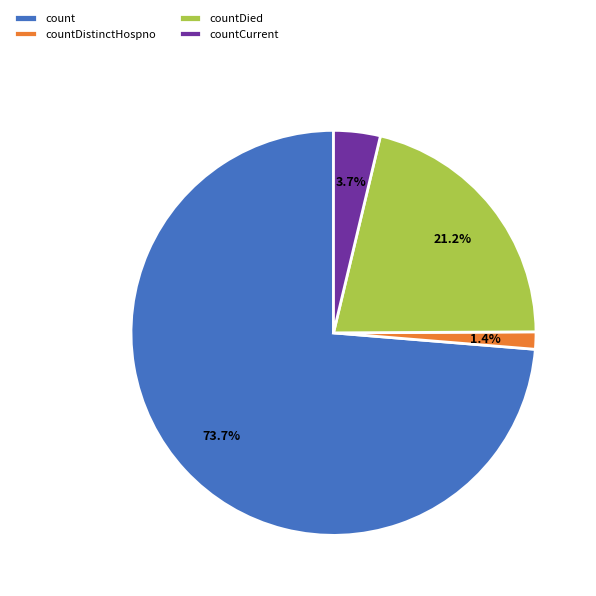

To the nearest percent, what is the average slice percentage?

25%